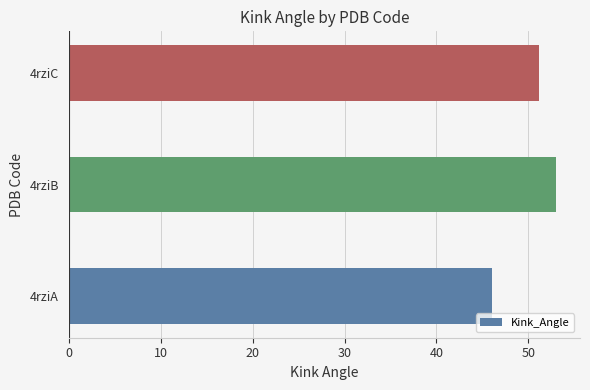

What is the ratio of the value at 4rziC to the value at 4rziA?

1.1